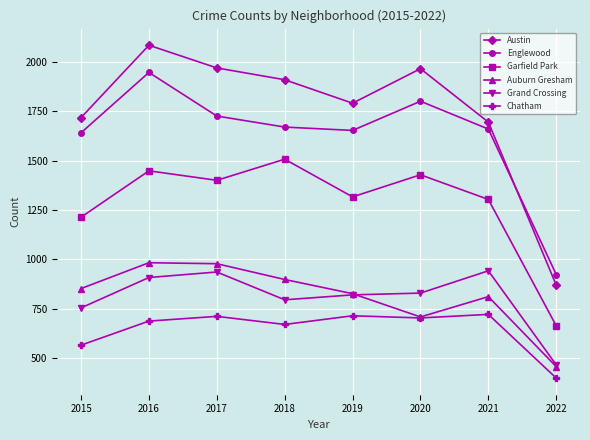

Count the number of data series in this chart.

6